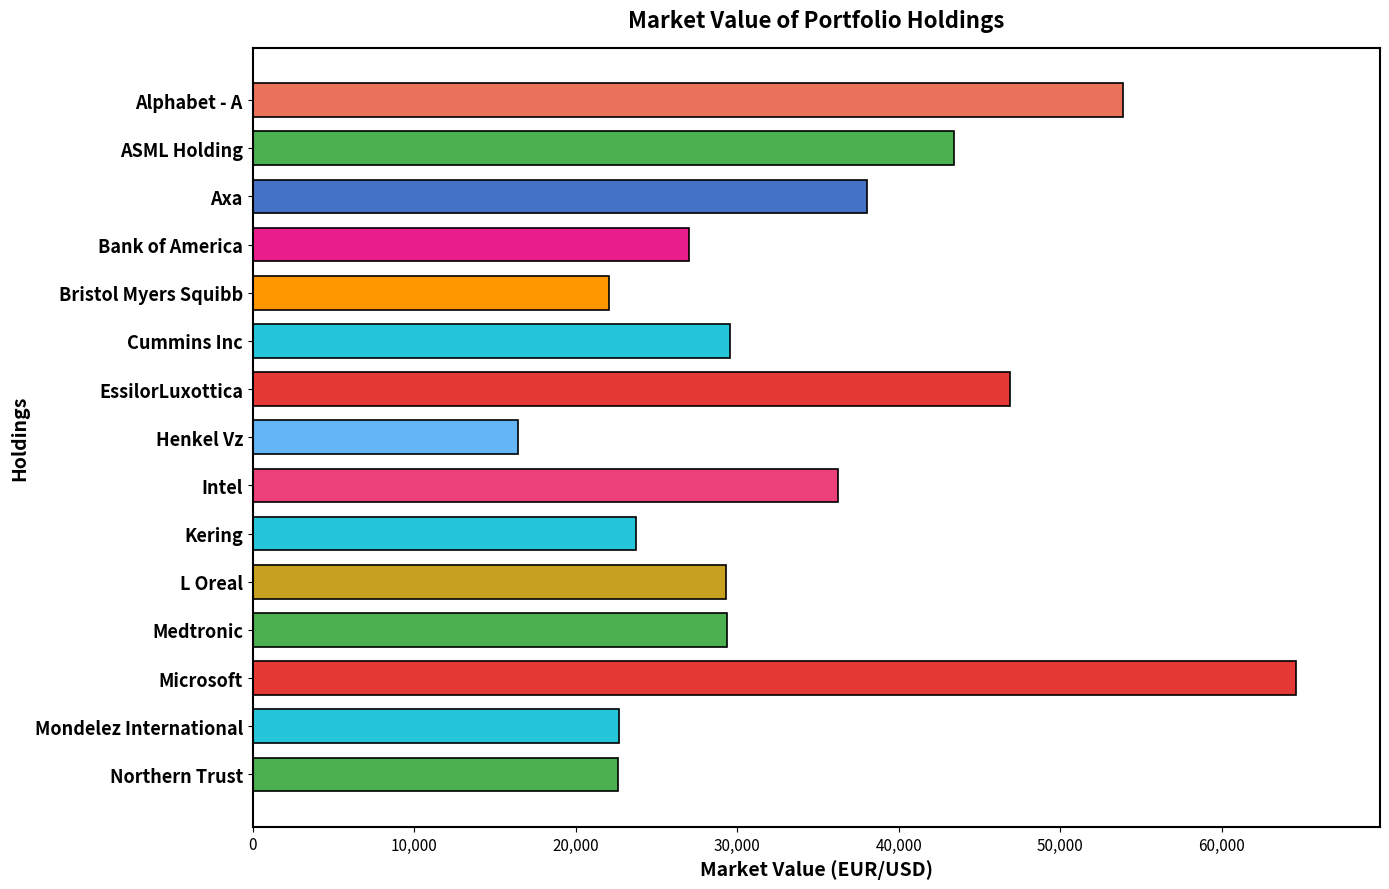

Is it true that the value at Bristol Myers Squibb is 34525?

False